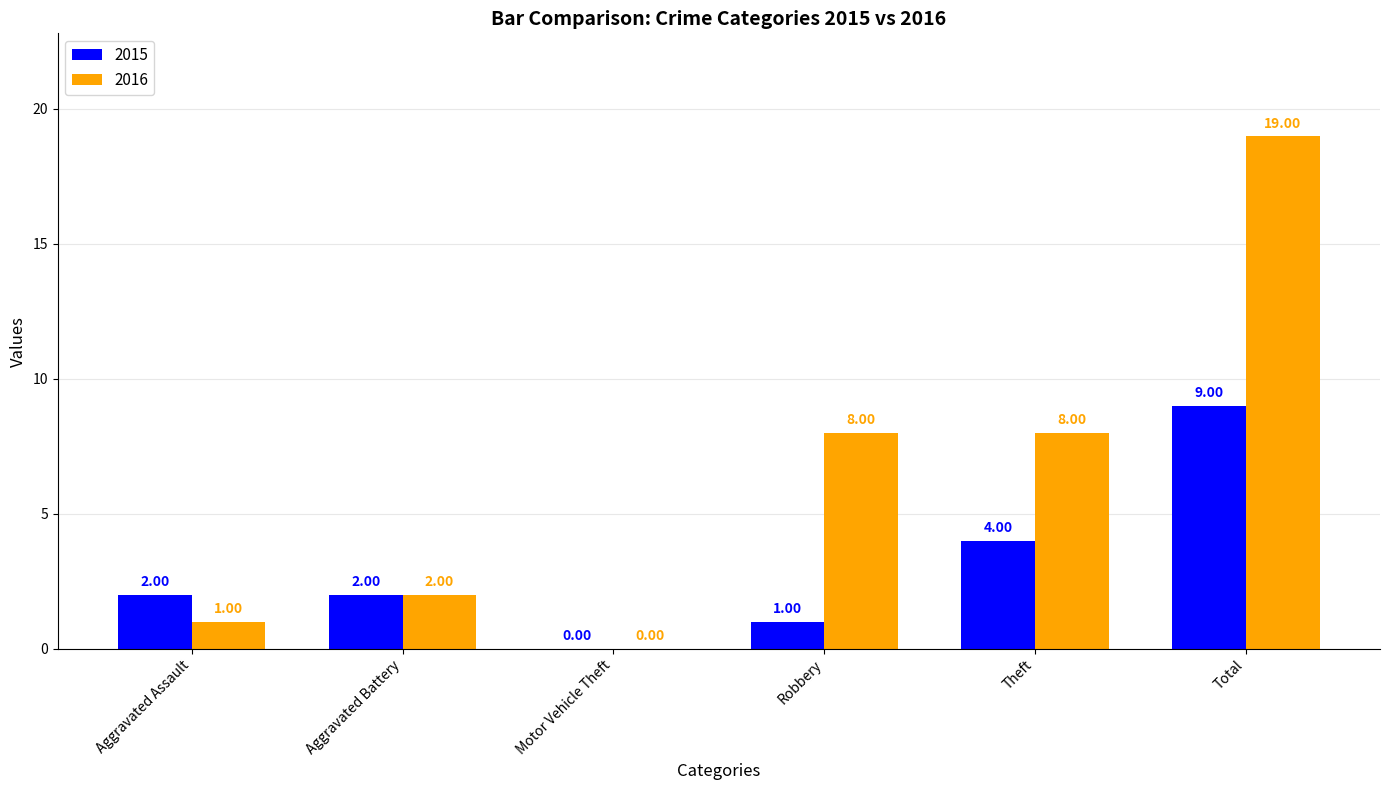

What value does the 2016 series have at Aggravated Battery?

2